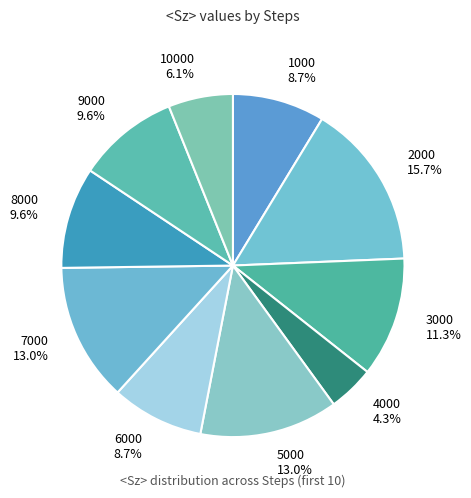

Is the sum of 4000 and 8000 greater than half?

No